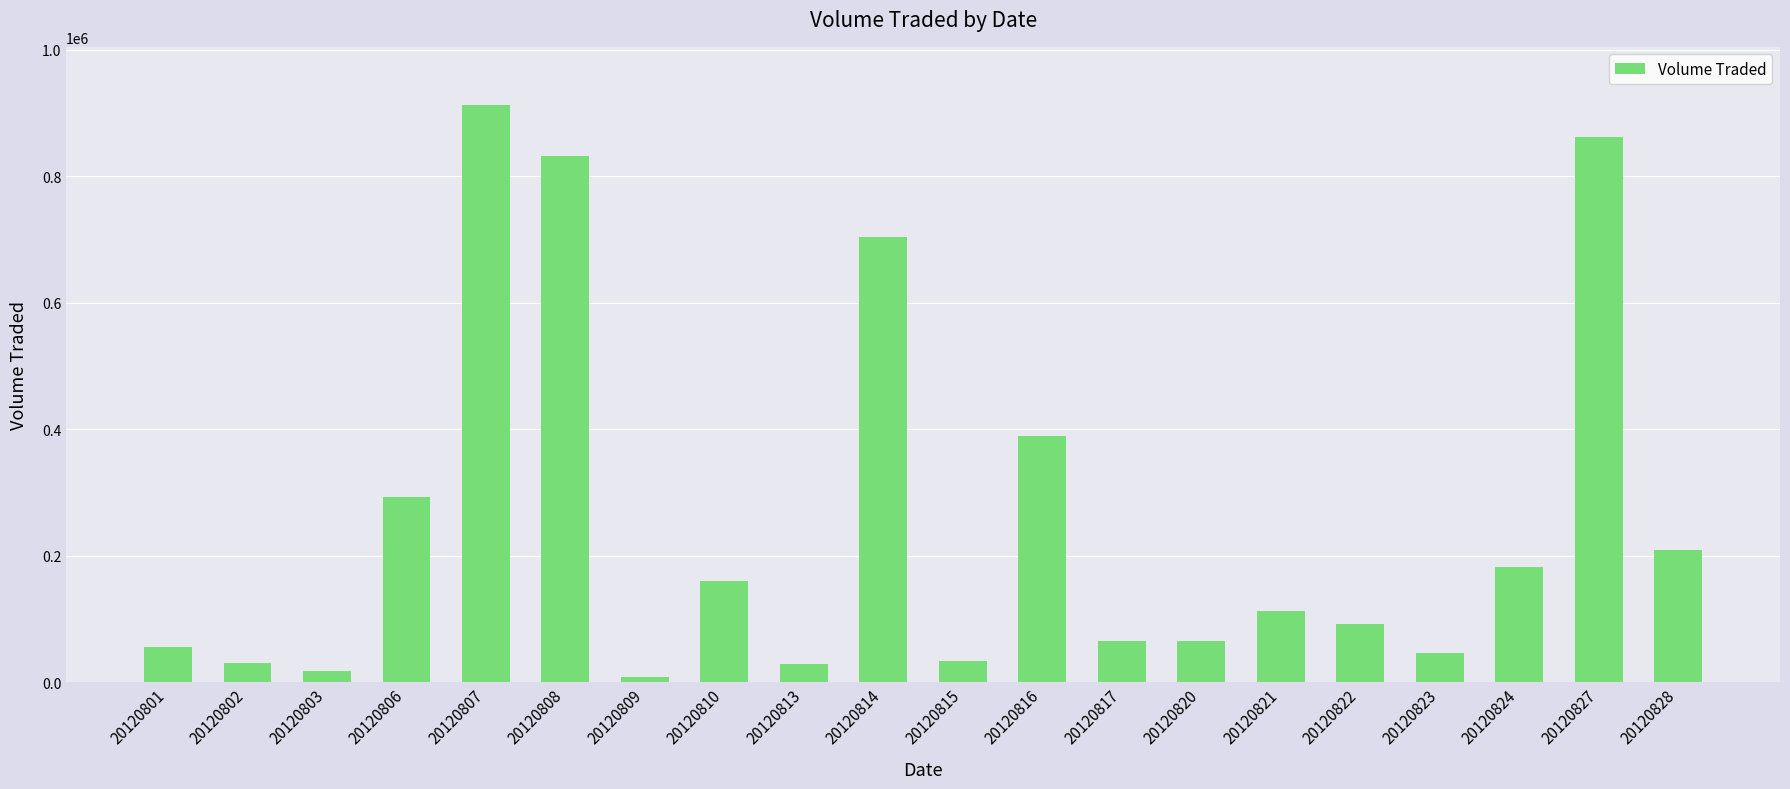

What is the ratio of the value at 20120823 to the value at 20120815?

1.4